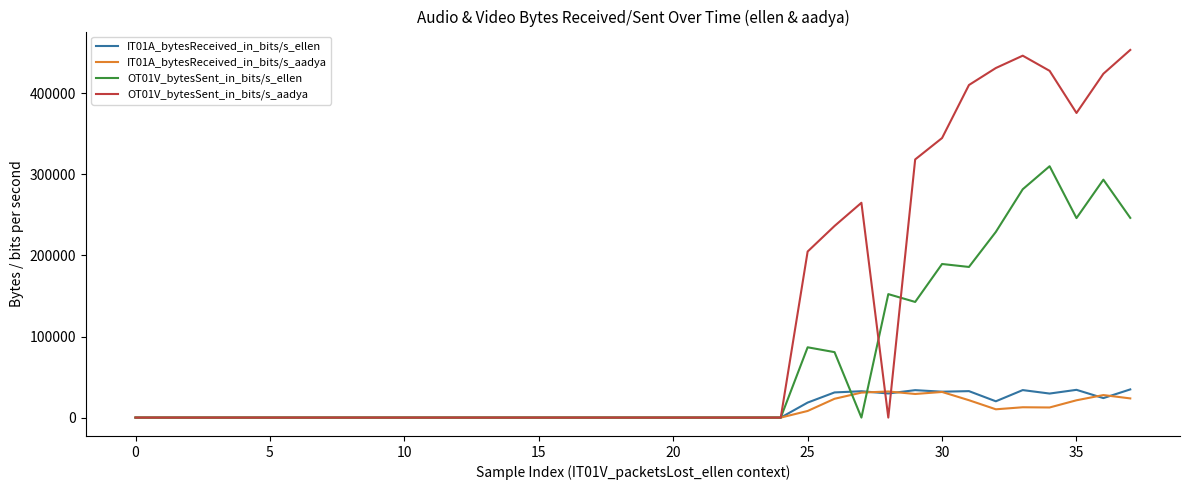

True or false: OT01V_bytesSent_in_bits/s_ellen has more than 2 points higher than both neighbors.

True